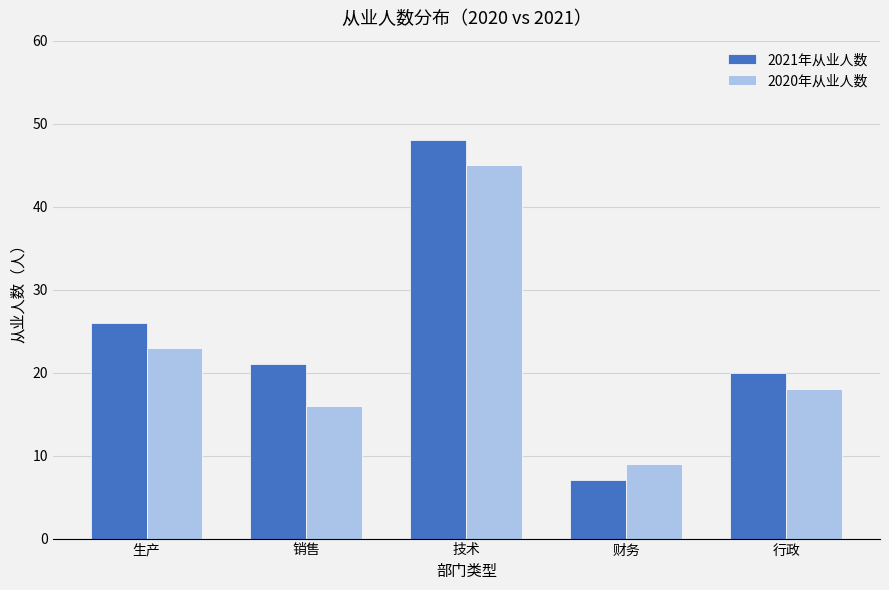

Rank the categories by 2021年从业人数 value from lowest to highest.

财务, 行政, 销售, 生产, 技术